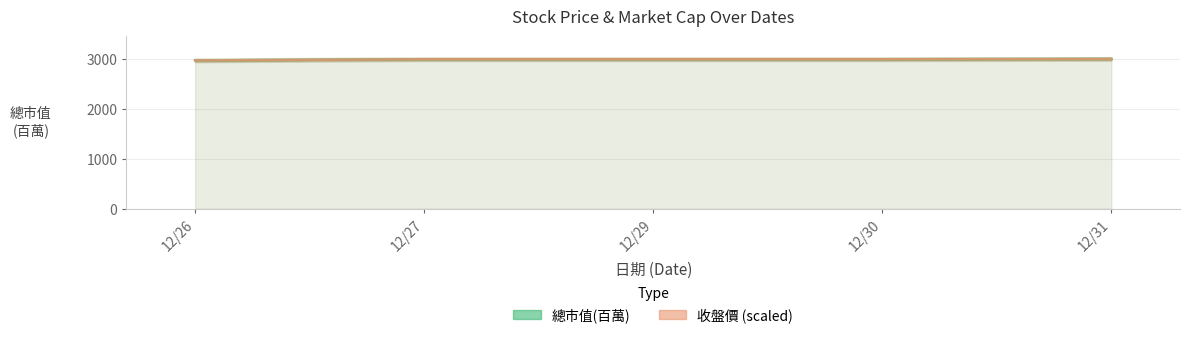

What is the smallest value displayed?

2969.0